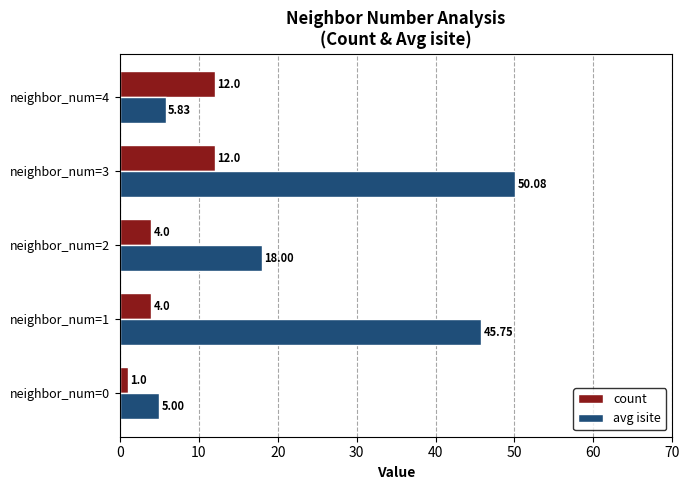

What is the difference between the count values at neighbor_num=4 and neighbor_num=2?

8.0